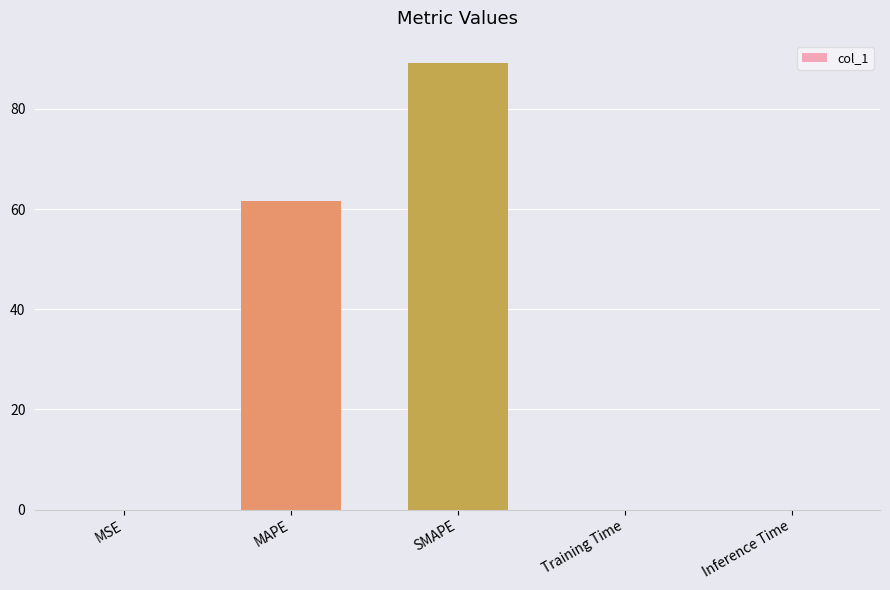

At which category does the chart reach its peak across all series?

SMAPE